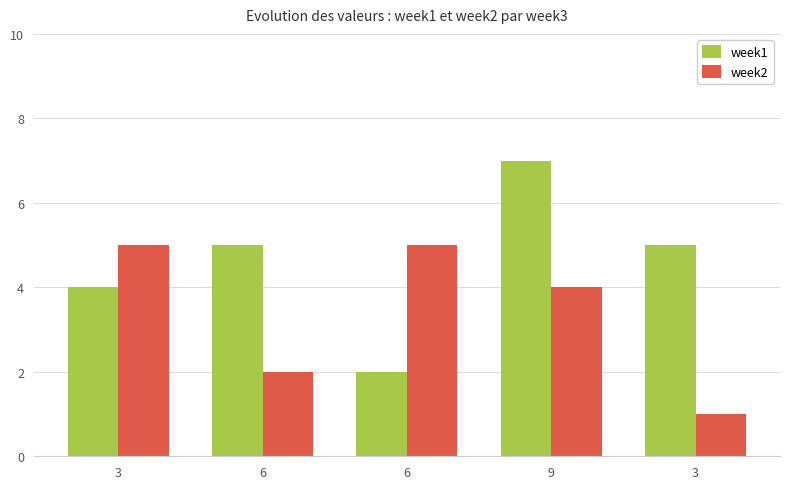

Is it true that week1 equals 3 at 6?

False